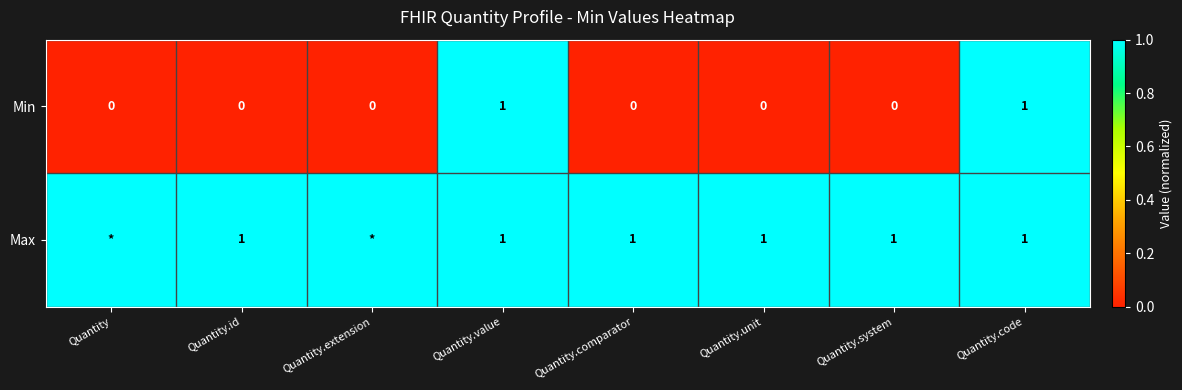

What is the difference between the maximum and minimum values in the Min series?

1